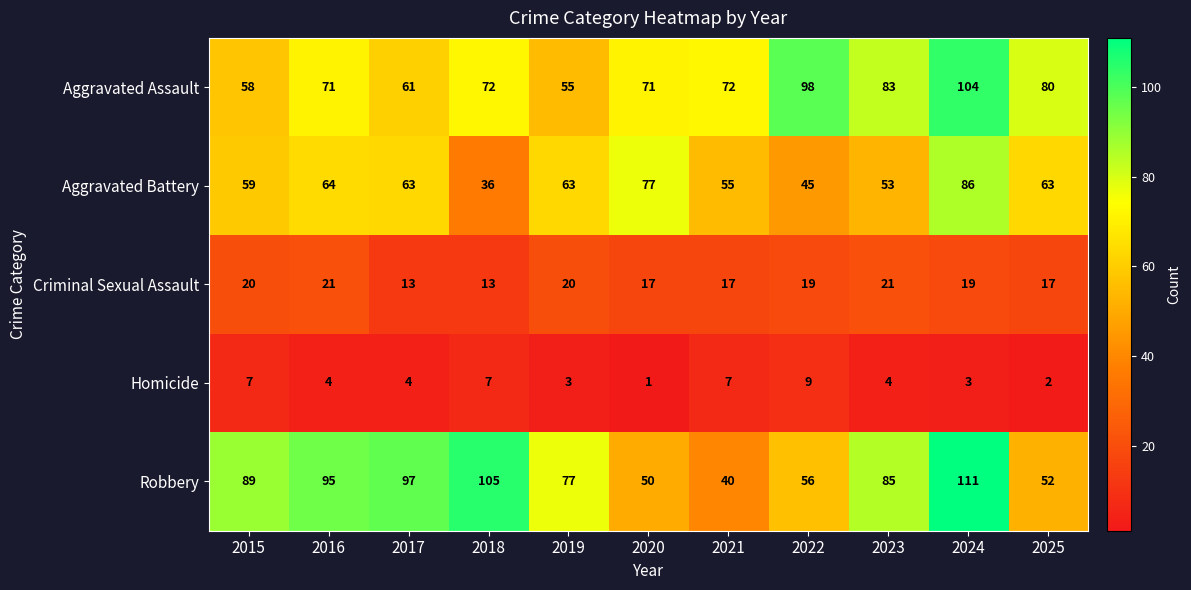

At which label does Criminal Sexual Assault first exceed 19?

2015